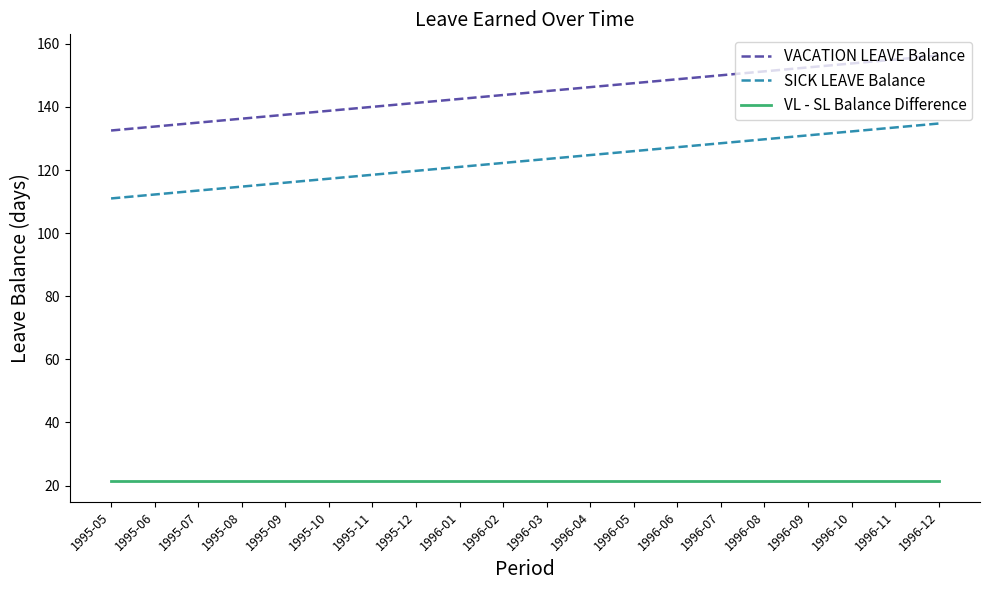

What is the difference between the highest and lowest values at 1996-07?

128.5